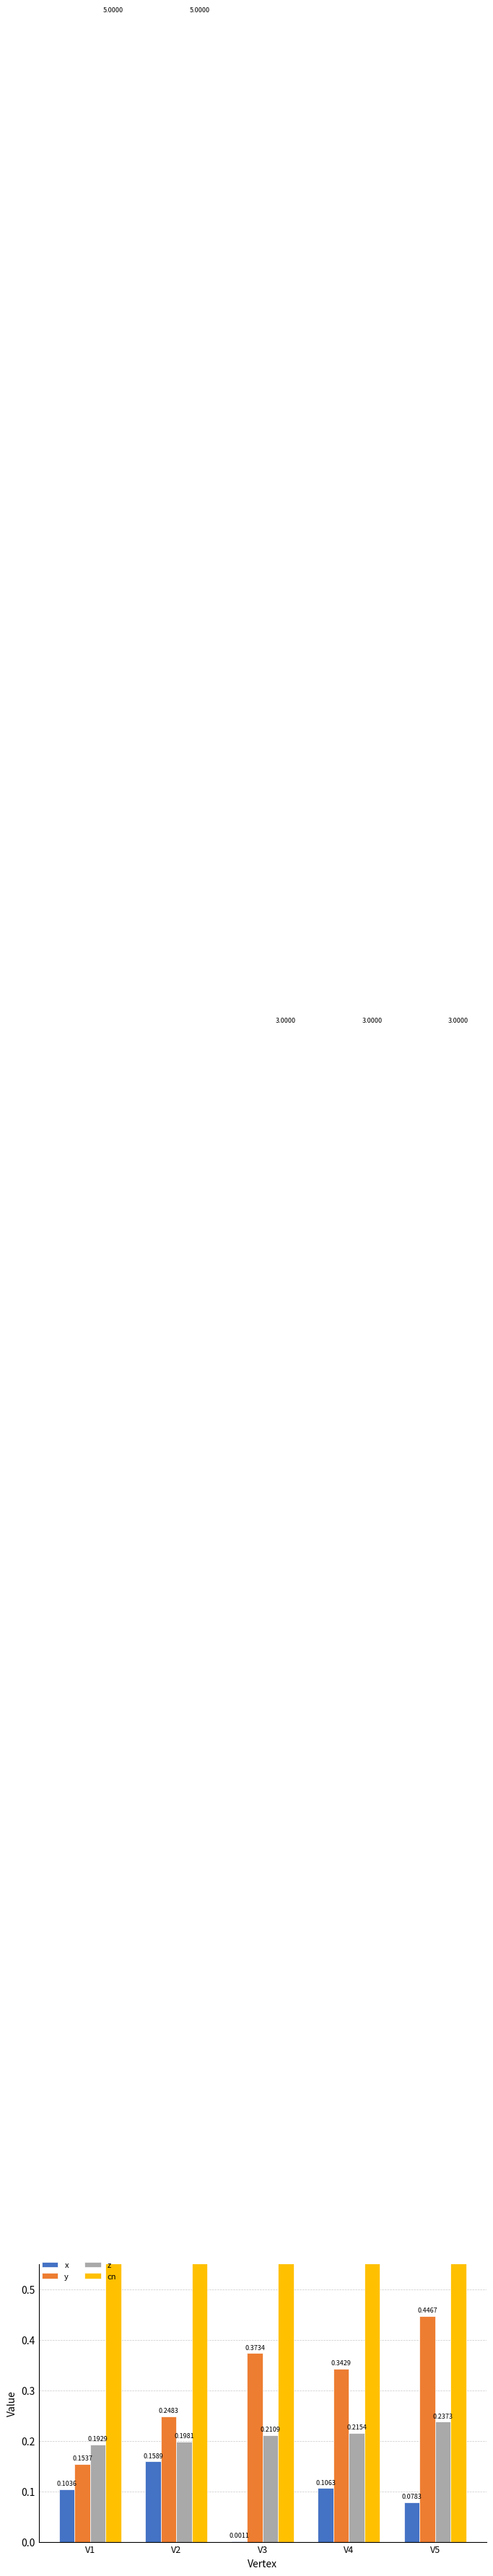

Which series has the largest range (max minus min)?

cn